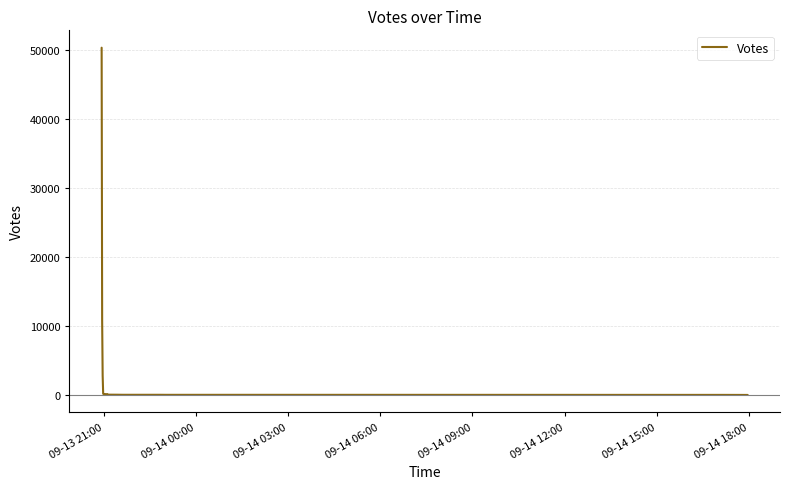

What is the sum of all values?

65317